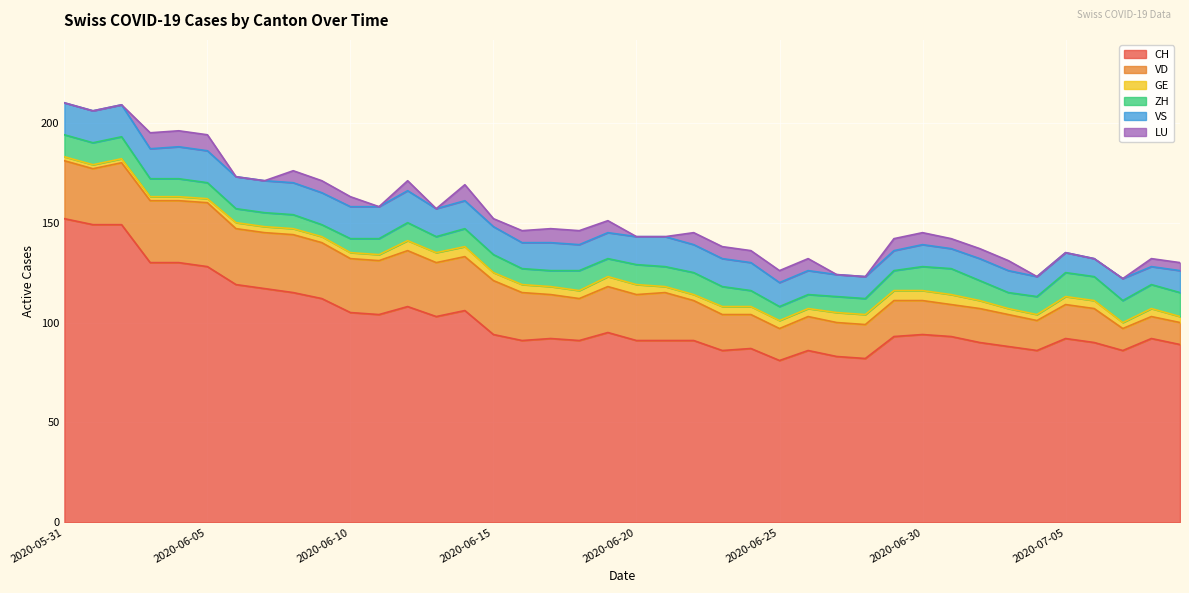

What is the minimum value for CH?

81